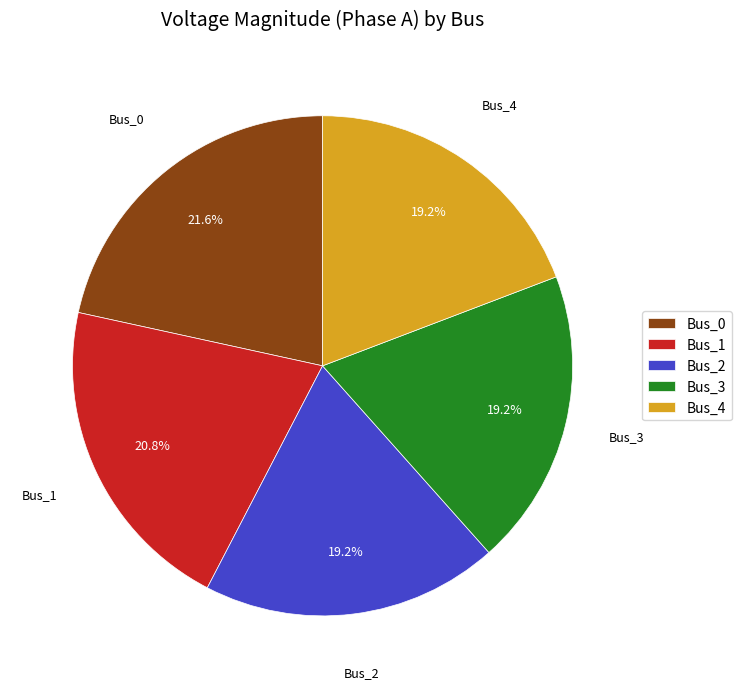

To the nearest percent, what is the difference between the largest and smallest slice percentages?

2%